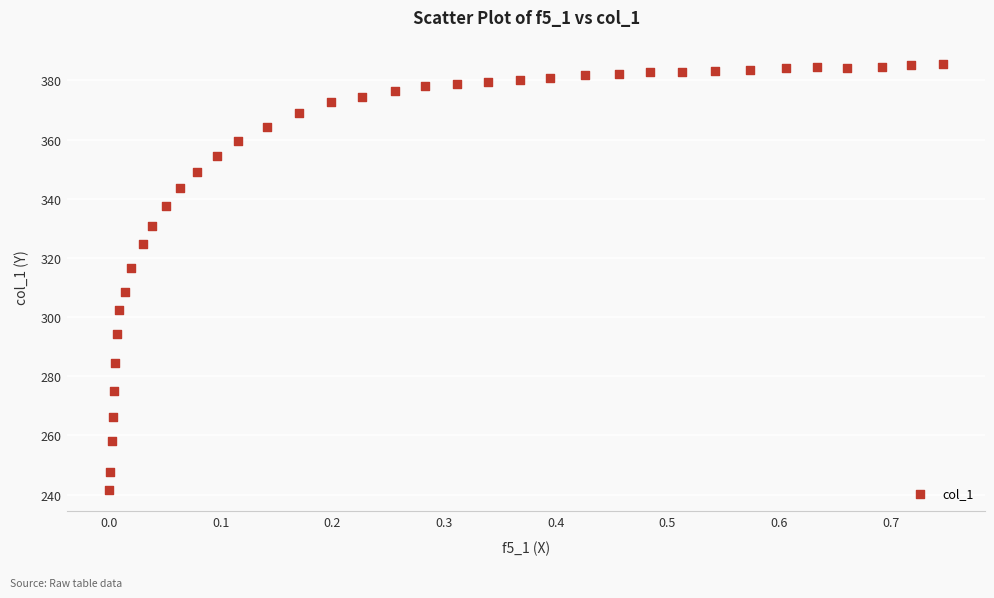

What is the range of Y values (max minus min)?

144.1